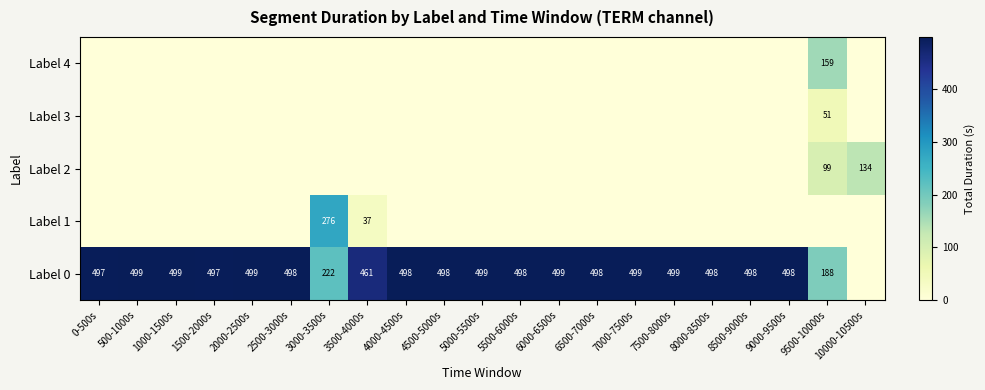

Is it true that Label 0 equals 499 at 6000-6500s?

True